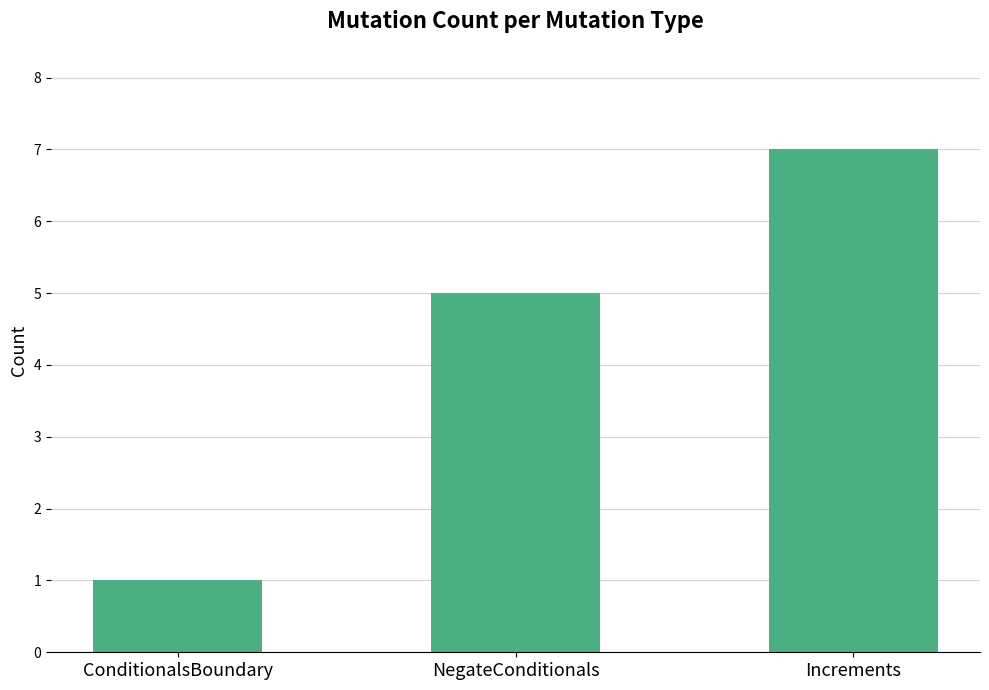

List the labels in order of value, smallest first.

ConditionalsBoundary, NegateConditionals, Increments